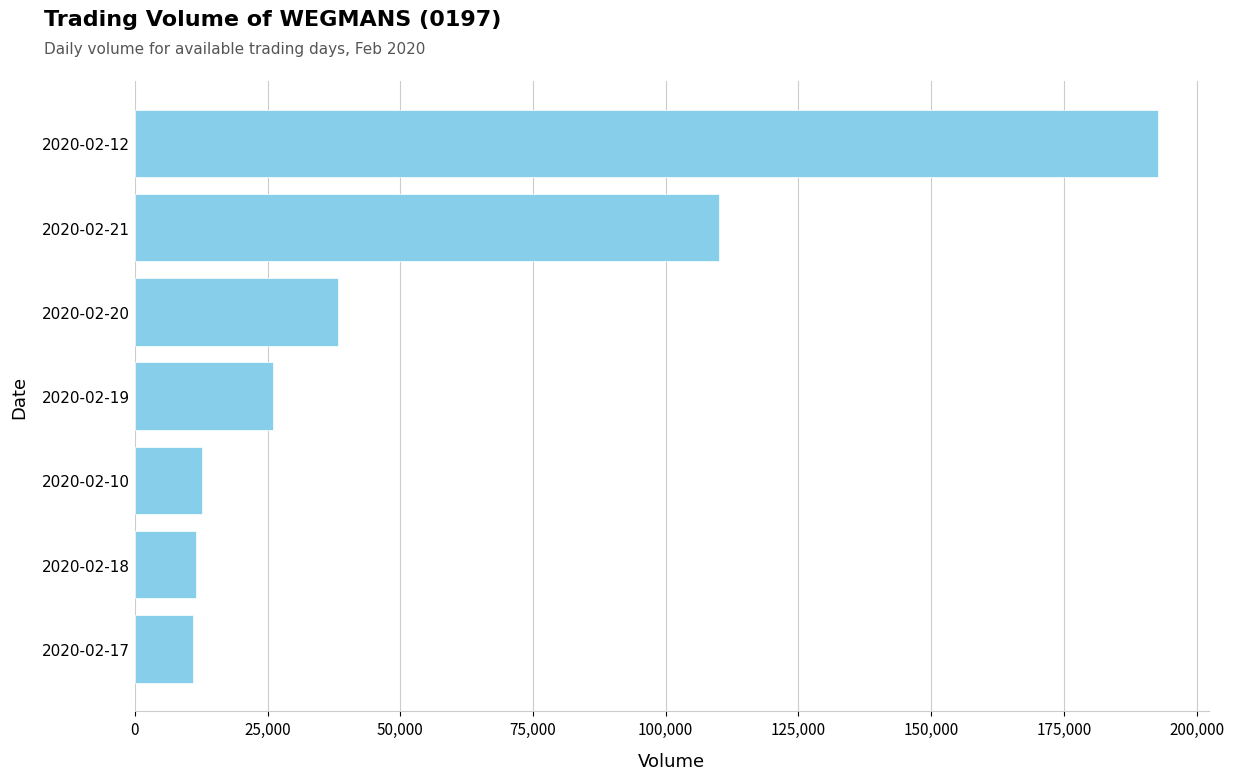

Count the number of categories in the chart.

7